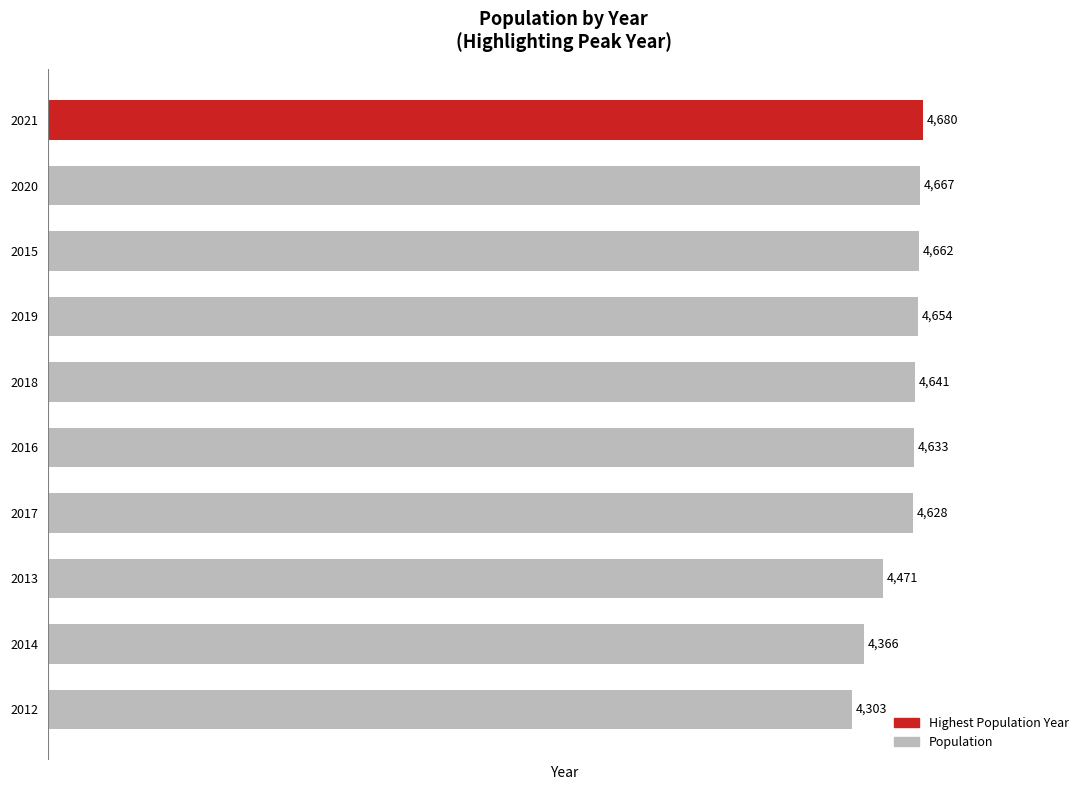

Between 2018 and 2019, which is larger?

2019